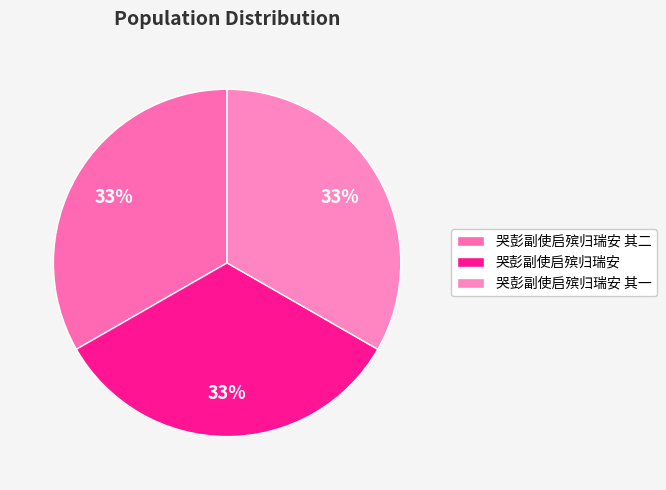

Approximately how many times larger is the value at 哭彭副使启殡归瑞安 其二 compared to 哭彭副使启殡归瑞安?

1.0